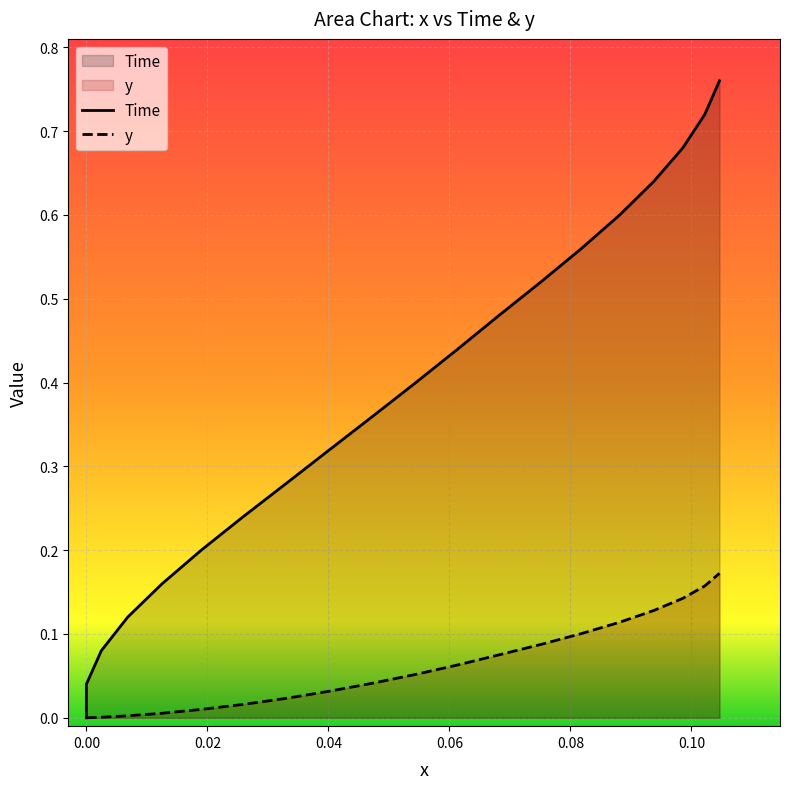

How many lines are shown in the chart?

2